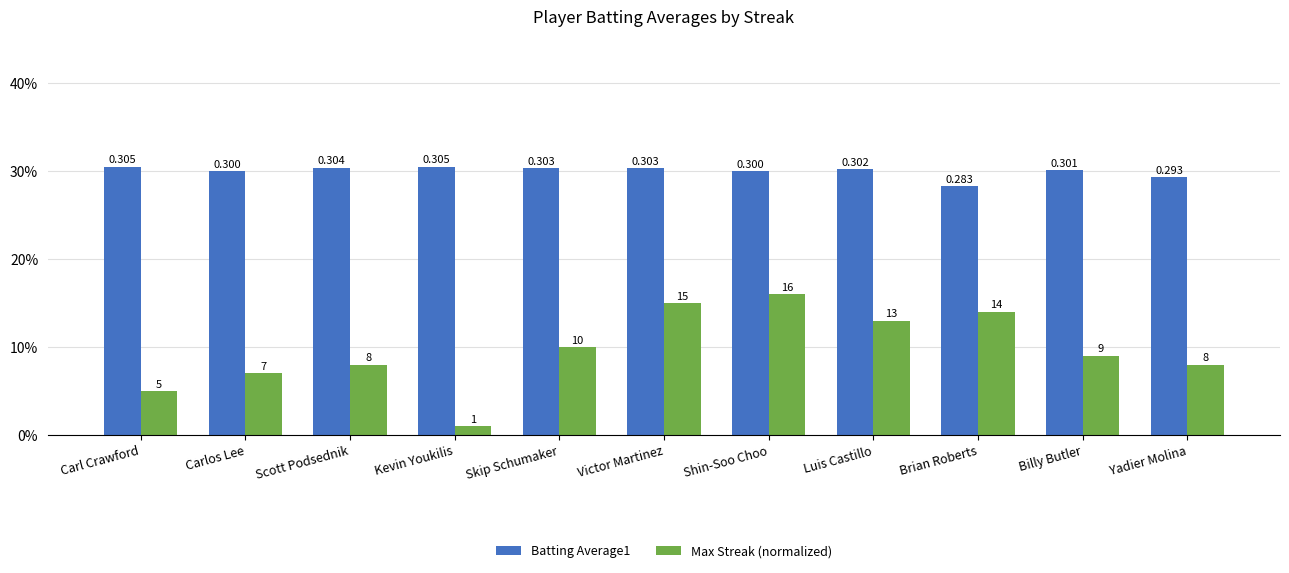

What position from the right is Kevin Youkilis?

8